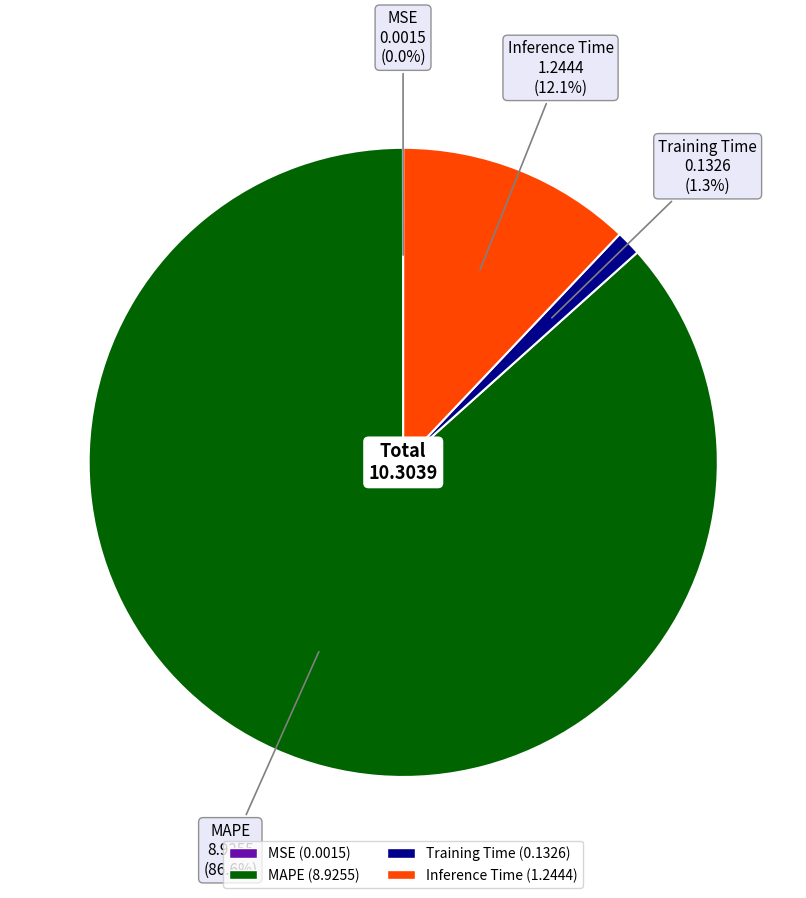

What is the largest slice in the pie chart?

MAPE